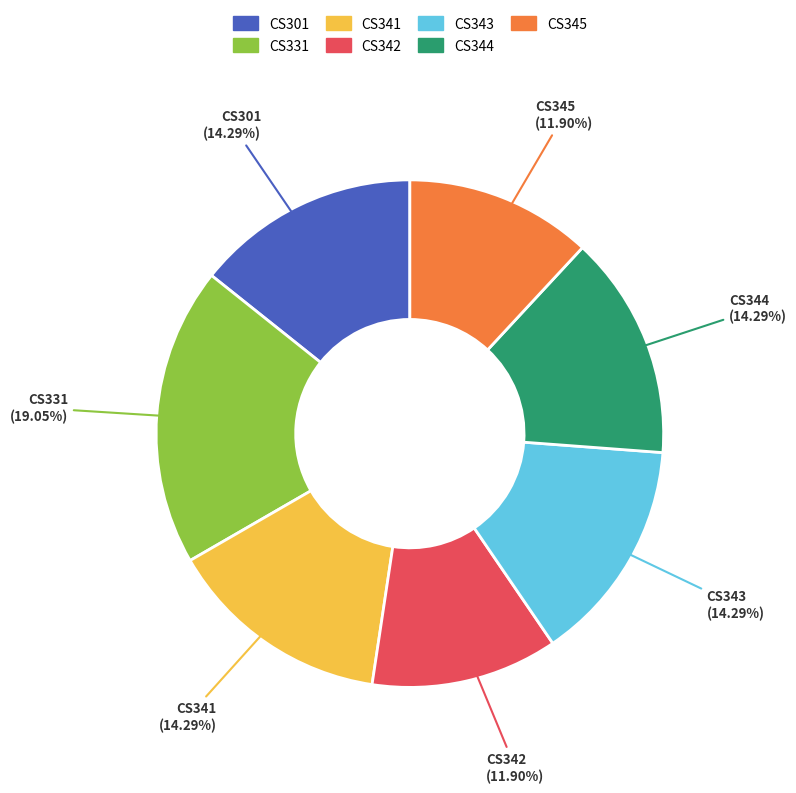

Combined, do CS301 and CS344 account for over 50%?

No